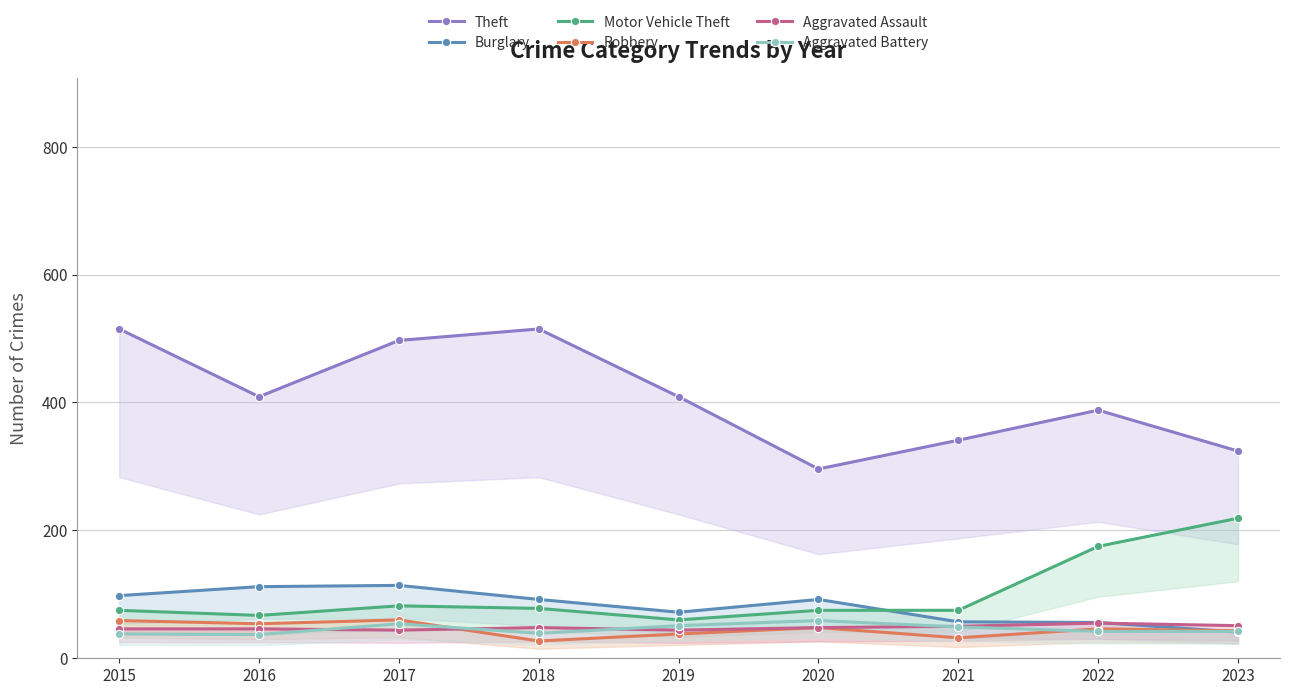

The Robbery series shows 32 at 2021. True or false?

True